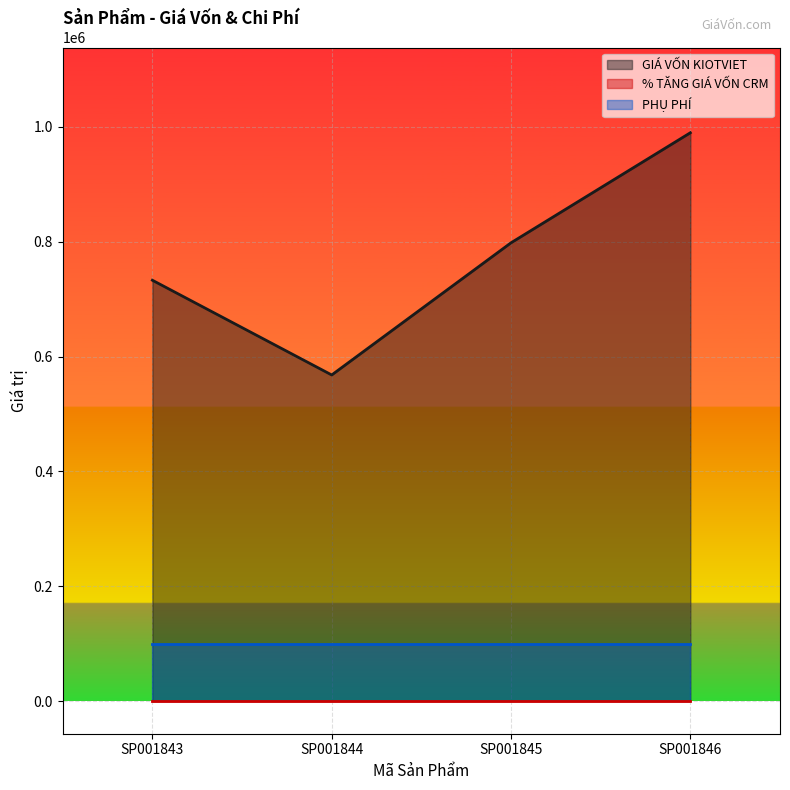

What is the average value of the PHỤ PHÍ series?

100000